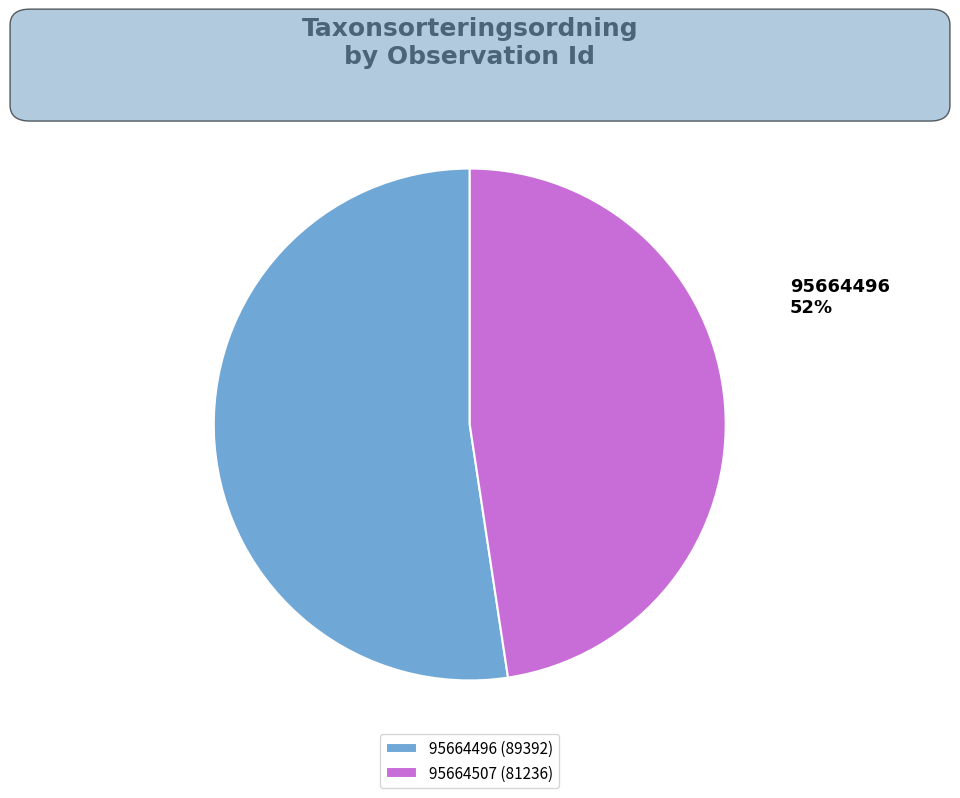

To the nearest percent, what portion does 95664507 represent?

48%